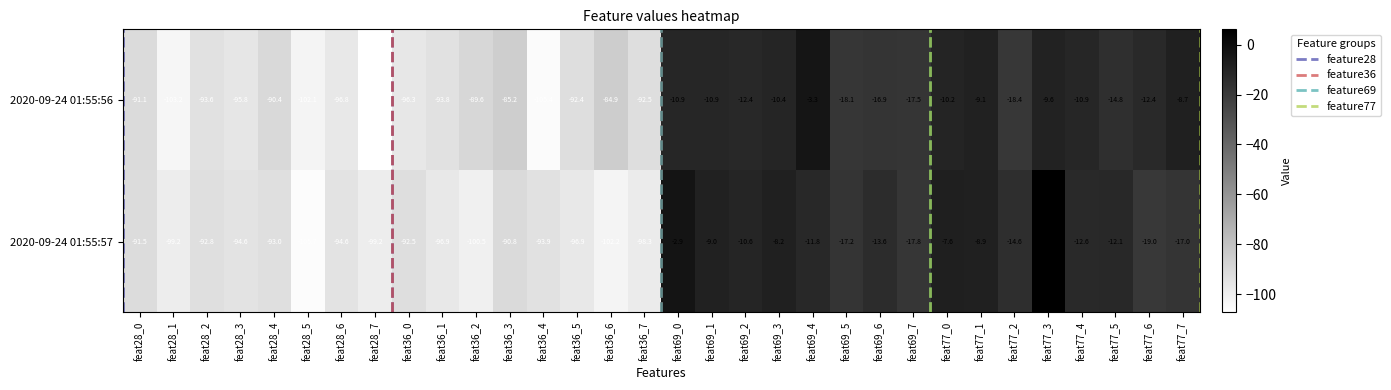

What is the greatest value displayed?

6.2